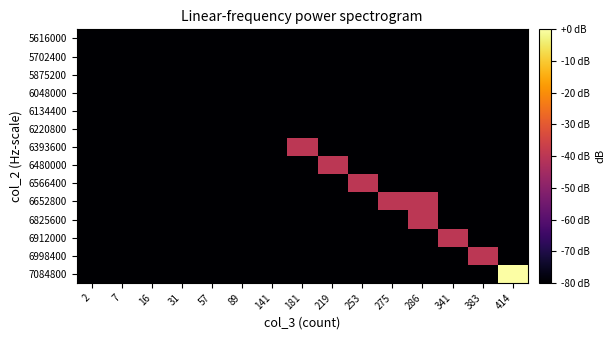

Which label corresponds to the smallest value in the chart?

2